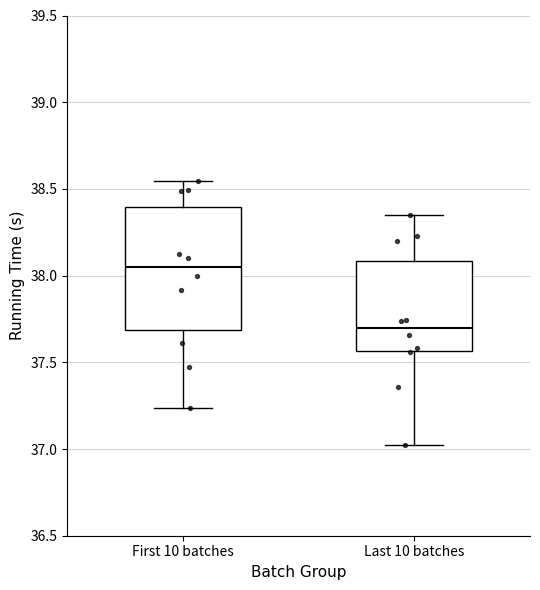

Reading left to right, transcribe this box plot: for each box, give where its median line is, the range the box spans, and where its two whiskers end, as read against the y-axis. The values are not printed on the chart, so give them approximately, as read against the axis.

First 10 batches: median 38.05, box 37.70 to 38.40, whiskers 37.25 to 38.55
Last 10 batches: median 37.70, box 37.55 to 38.10, whiskers 37.00 to 38.35